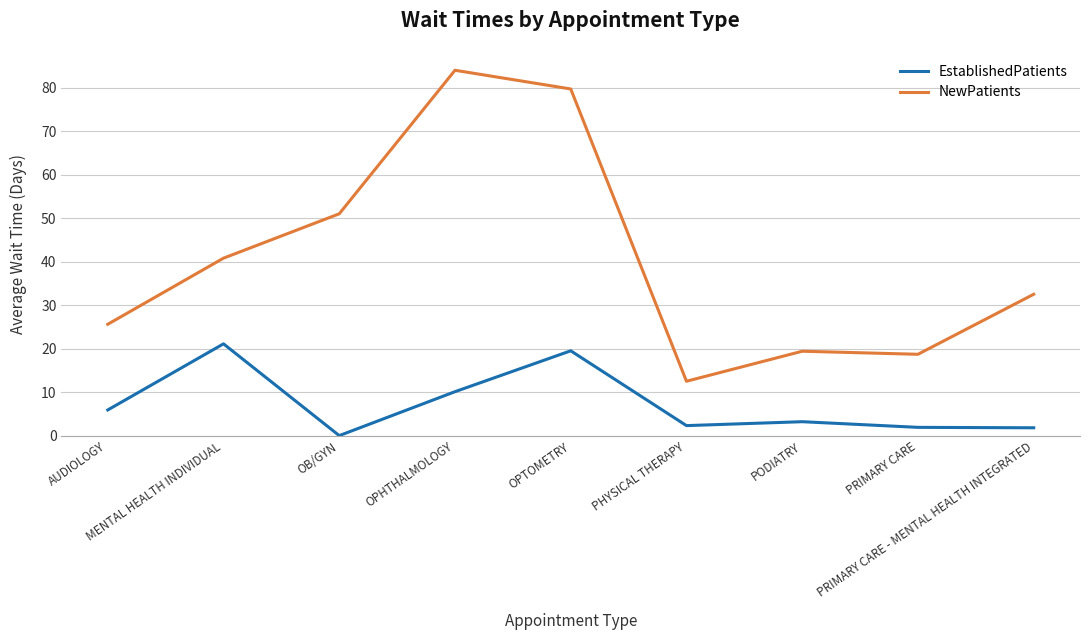

True or false: EstablishedPatients and NewPatients cross at least once.

False